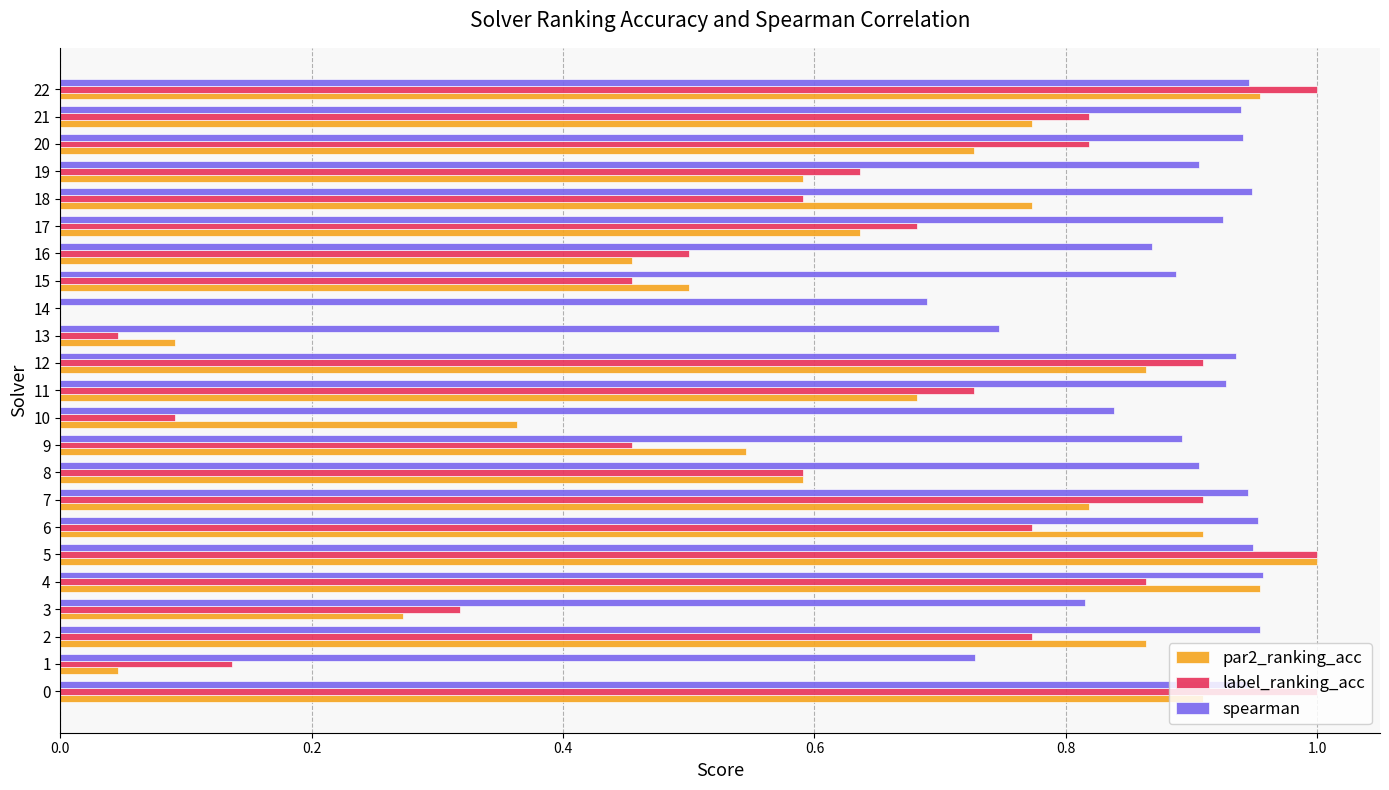

What is the total value across all series at 5?

2.9